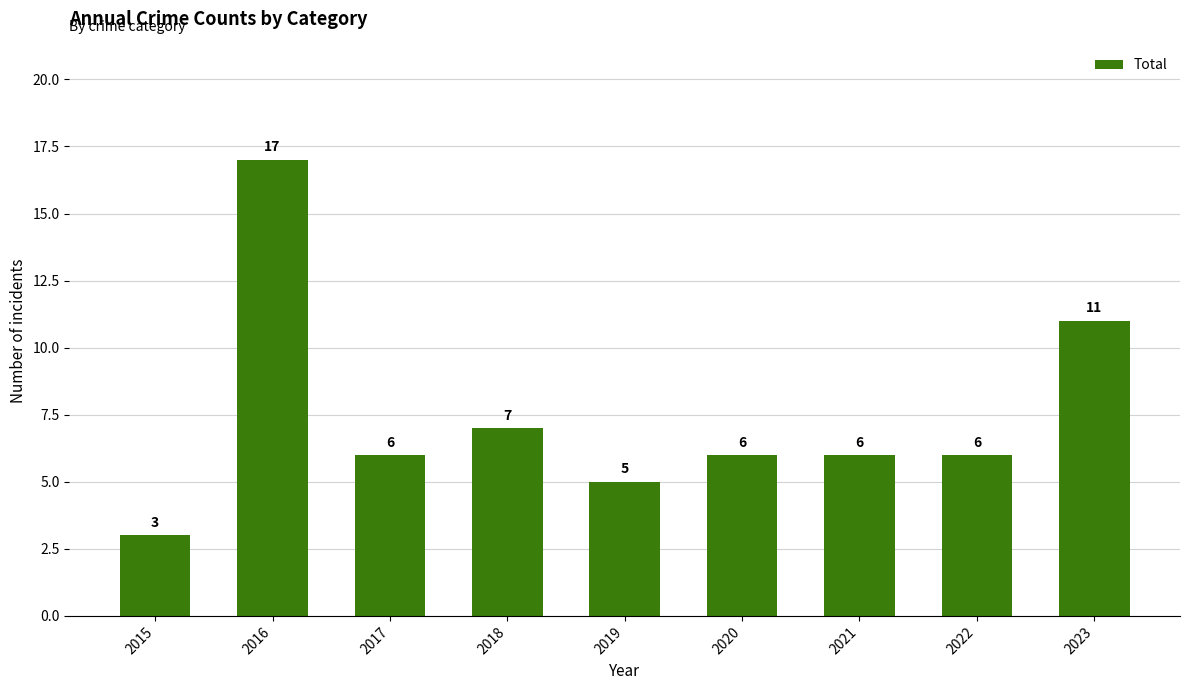

The chart shows a value of 6 at 2023. True or false?

False